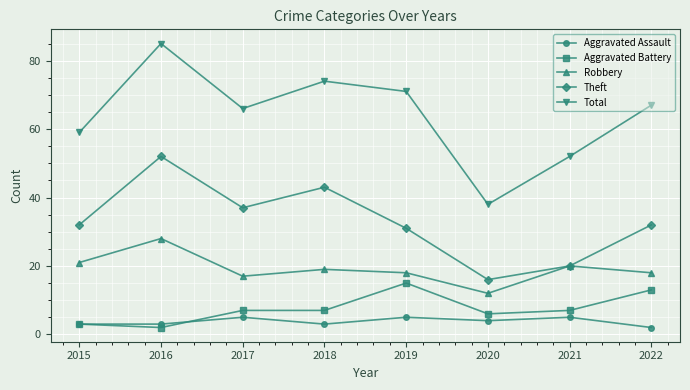

At how many categories does at least one series exceed 28?

8